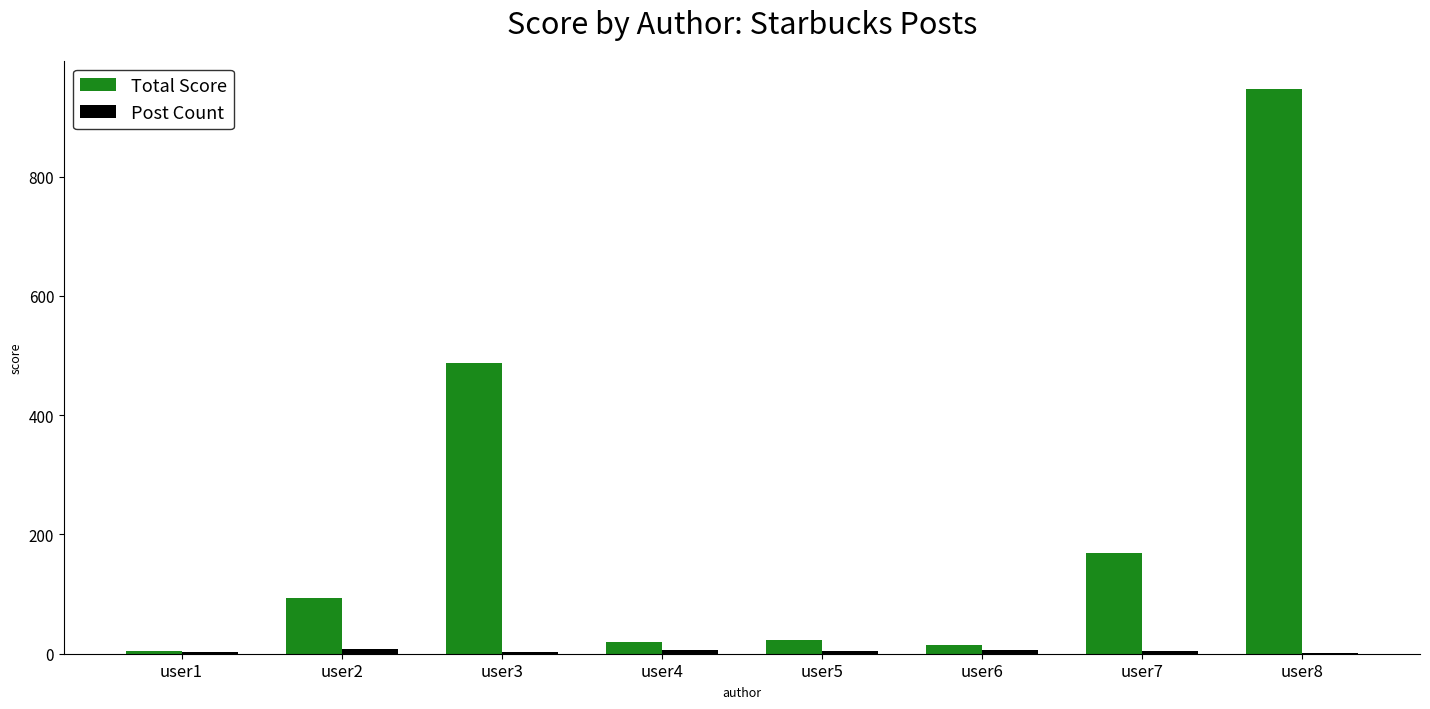

Which series changed the most between user2 and user3?

Total Score